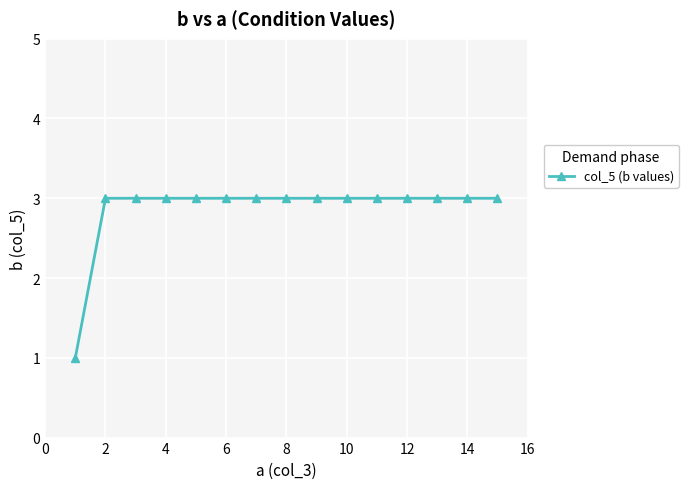

What is the value of the 7th point from the left?

3